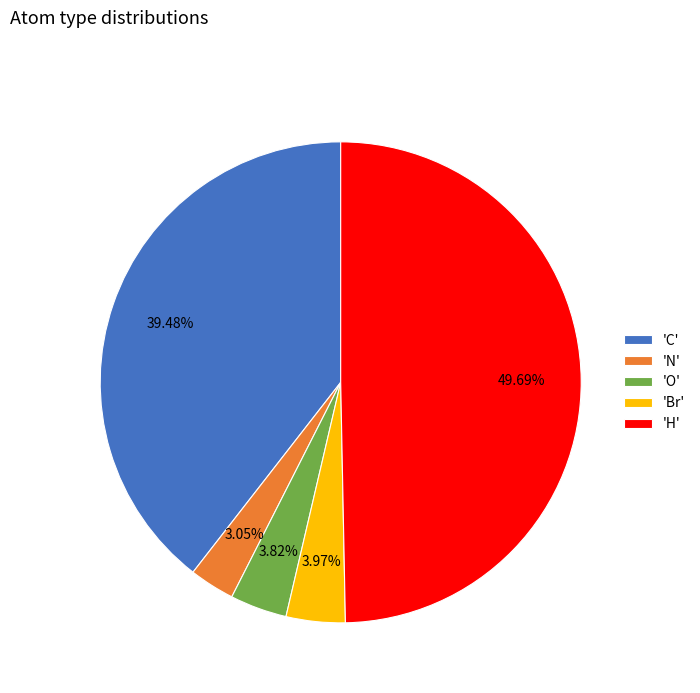

How many segments does this pie chart have?

5